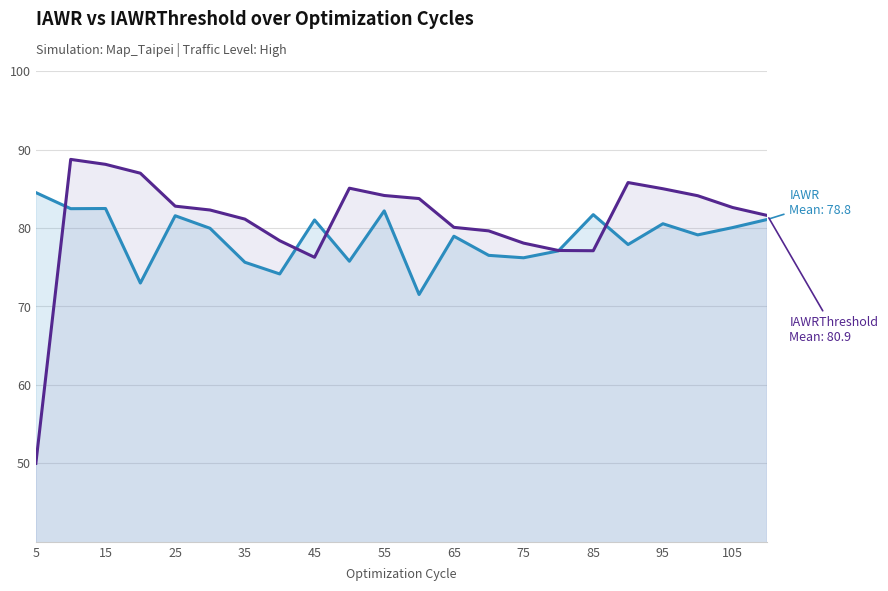

What is the maximum value shown in the chart?

88.7